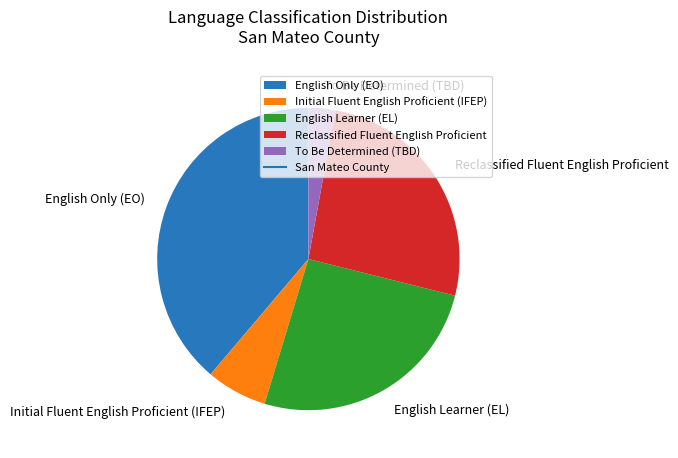

Does To Be Determined (TBD) account for over 50% of the chart?

No